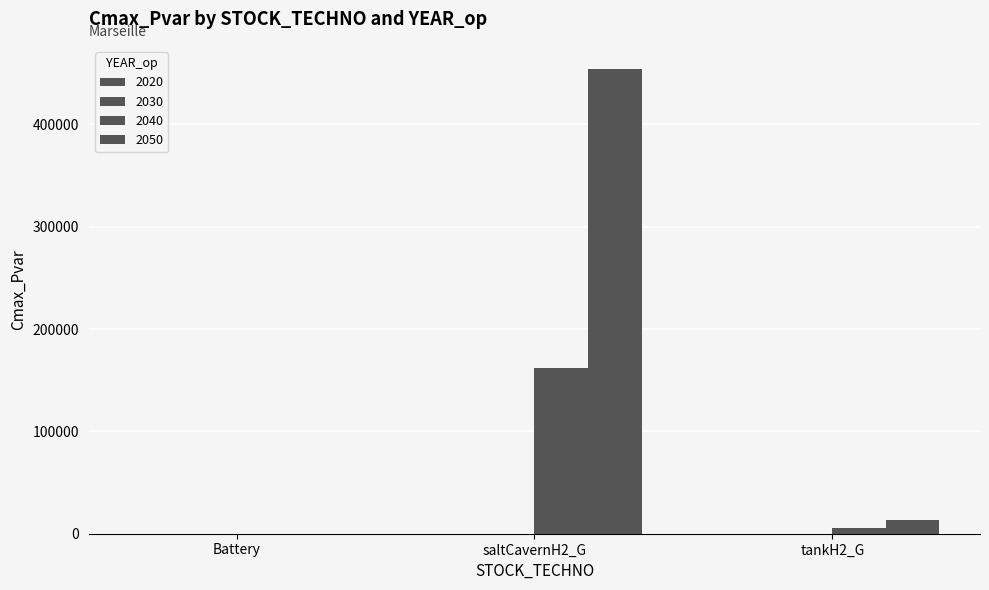

Rank the series by their maximum value, from lowest to highest.

2040, 2050